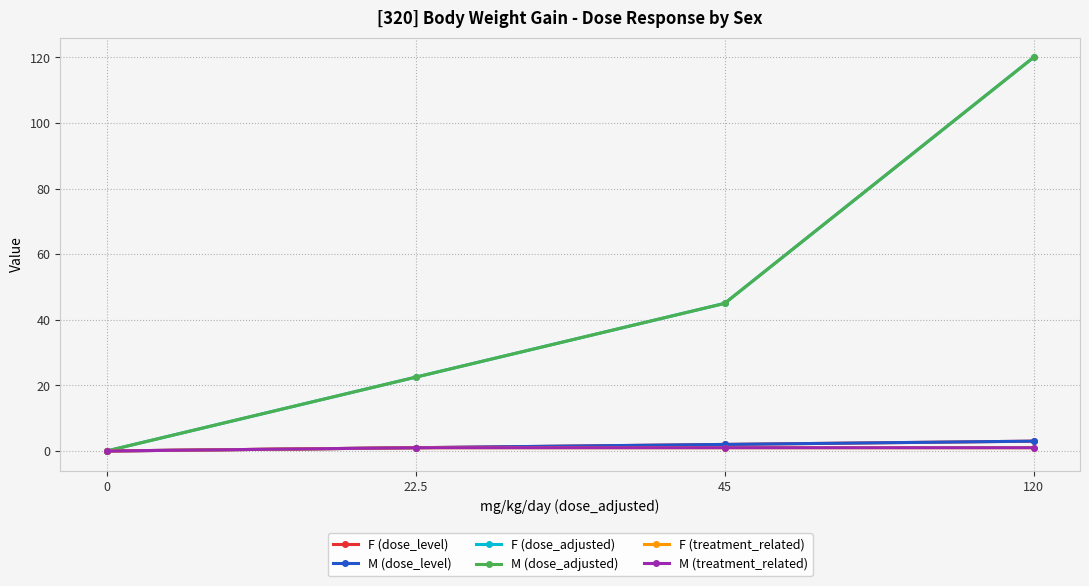

At which category is the sum across all series the highest?

120